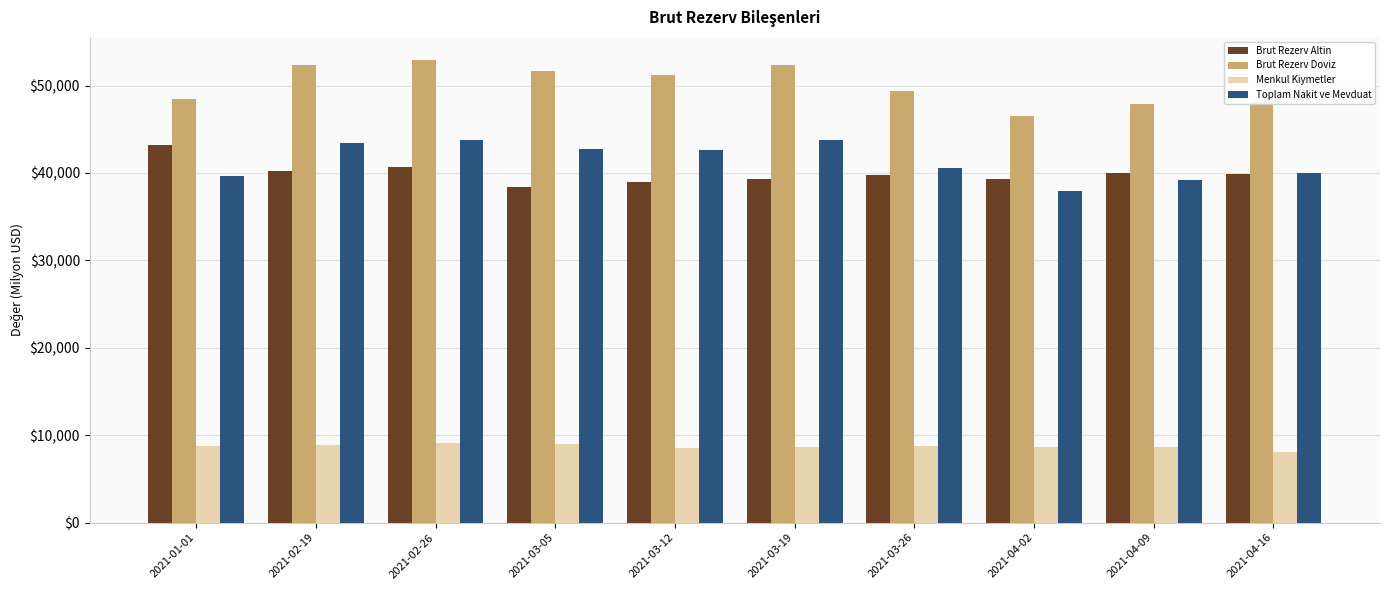

What is the minimum value shown in the chart?

8136.2